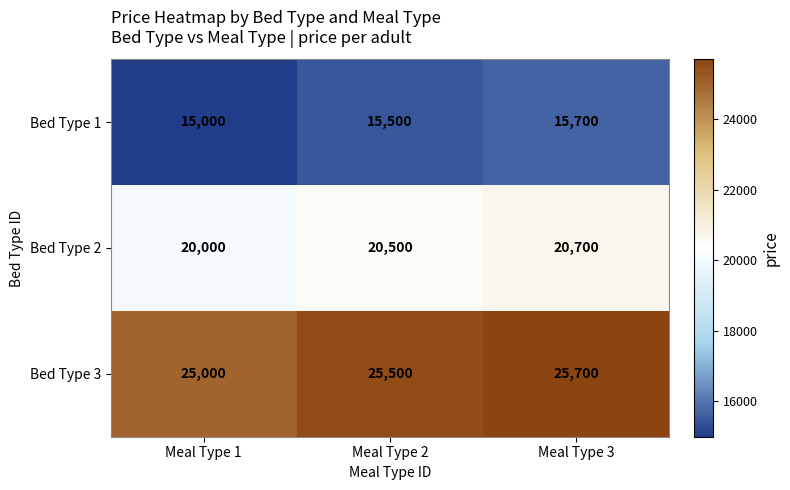

The Bed Type 1 series shows 26727 at Meal Type 3. True or false?

False